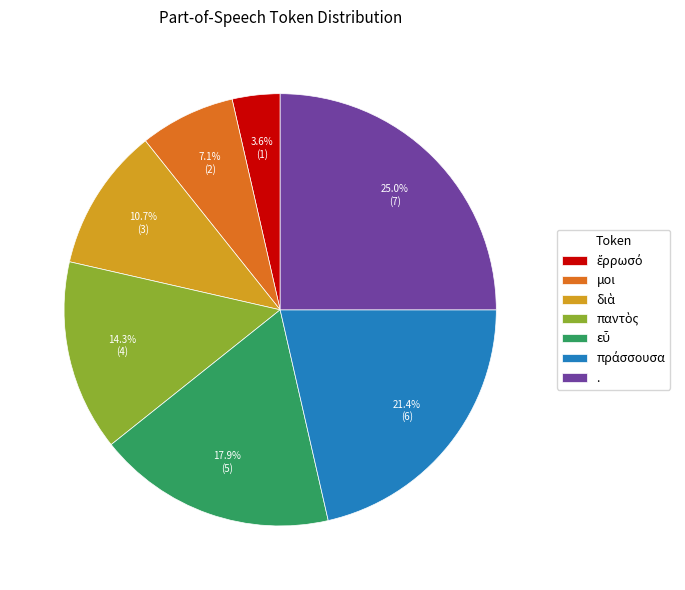

Count the number of slices in the pie.

7